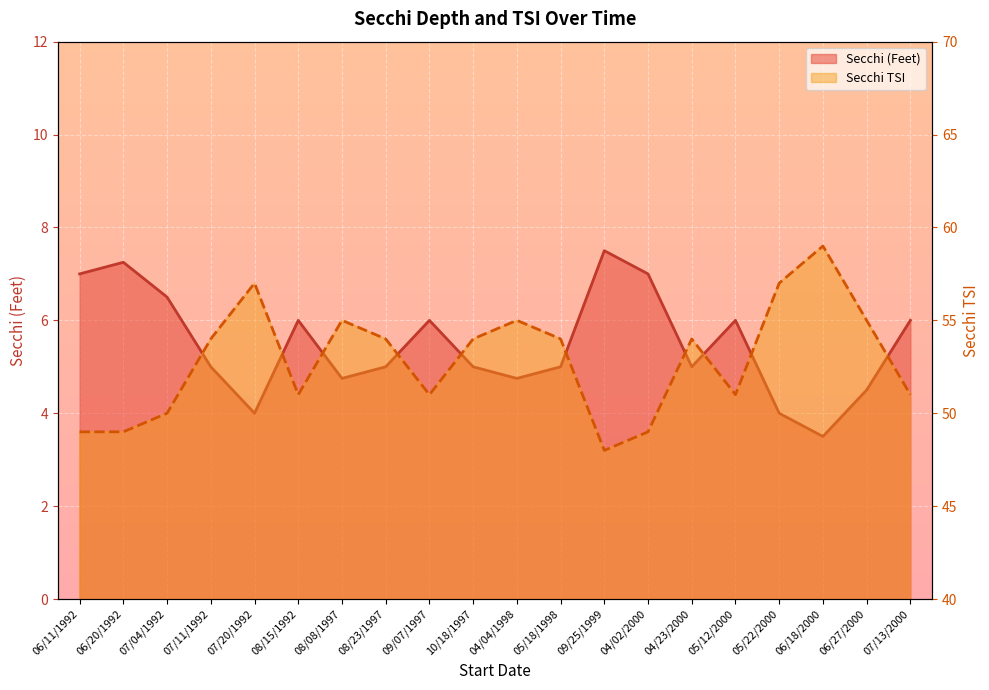

At which category is the sum across all series the highest?

06/18/2000